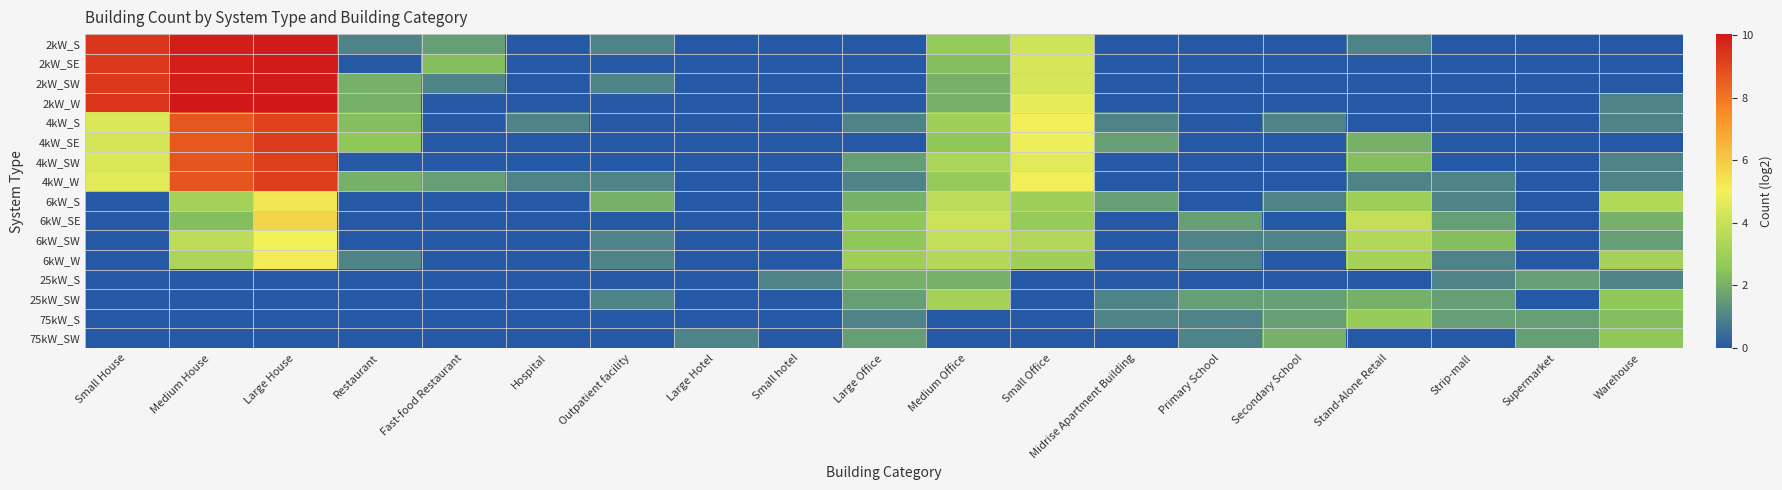

At Strip-mall, list the series in order from smallest to largest.

2kW_S, 2kW_SE, 2kW_SW, 2kW_W, 4kW_S, 4kW_SE, 4kW_SW, 75kW_SW, 4kW_W, 6kW_S, 6kW_W, 25kW_S, 6kW_SE, 25kW_SW, 75kW_S, 6kW_SW